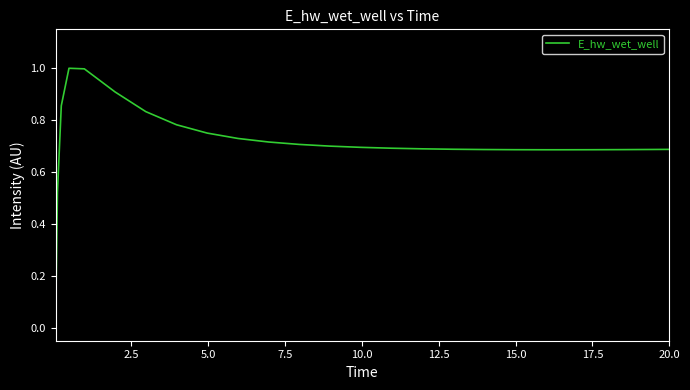

True or false: the data has more than 0 interior local peaks.

True